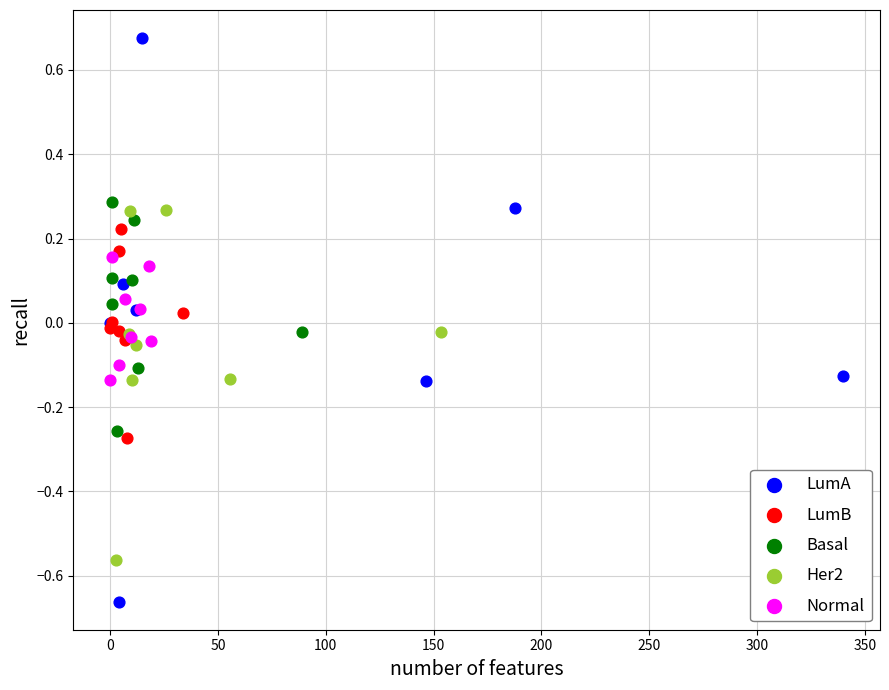

What are all the series names shown in the legend?

LumA, LumB, Basal, Her2, Normal